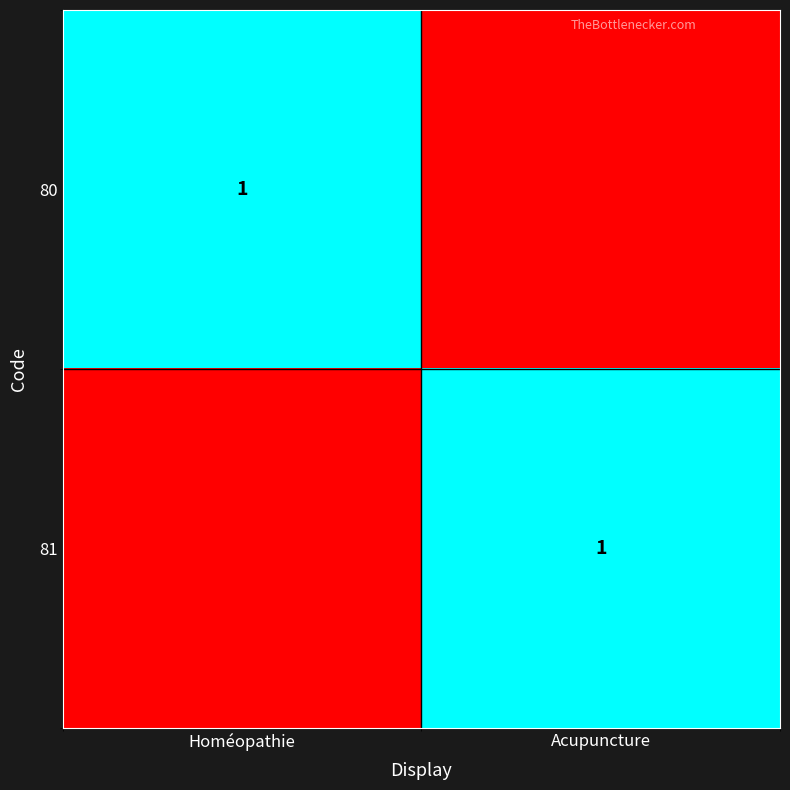

True or false: 80 has a value of 1 at Homéopathie.

True